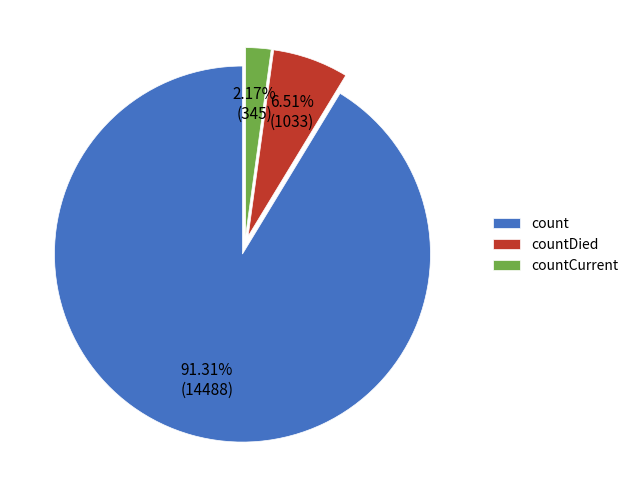

Approximately how many times larger is the value at countDied compared to countCurrent?

3.0